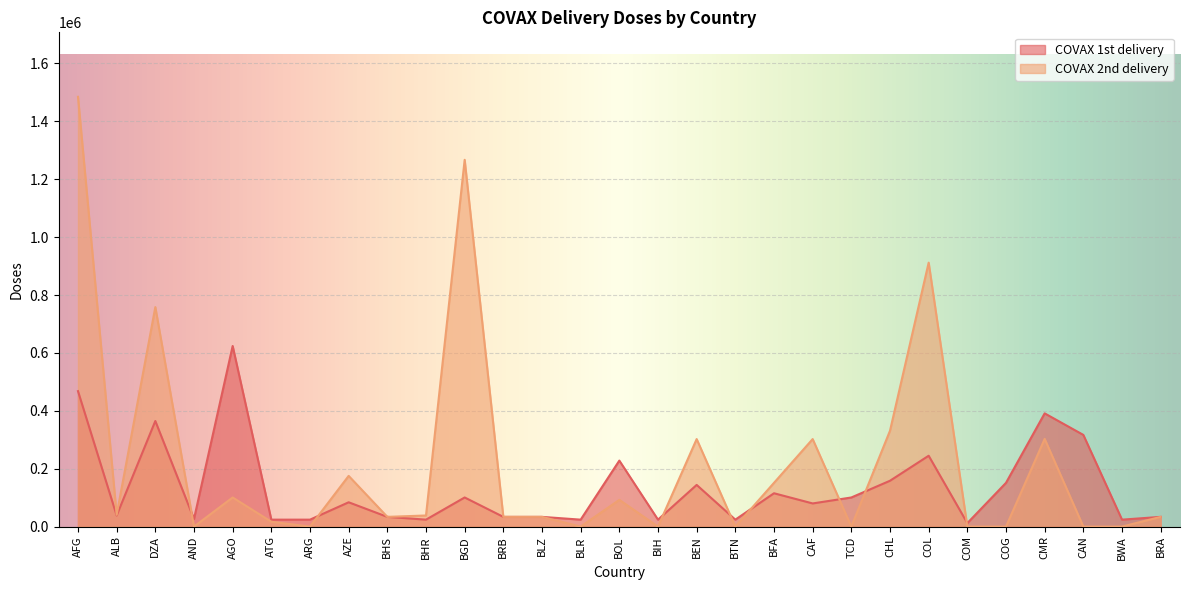

List the series in order of their overall mean, highest first.

COVAX 2nd delivery, COVAX 1st delivery